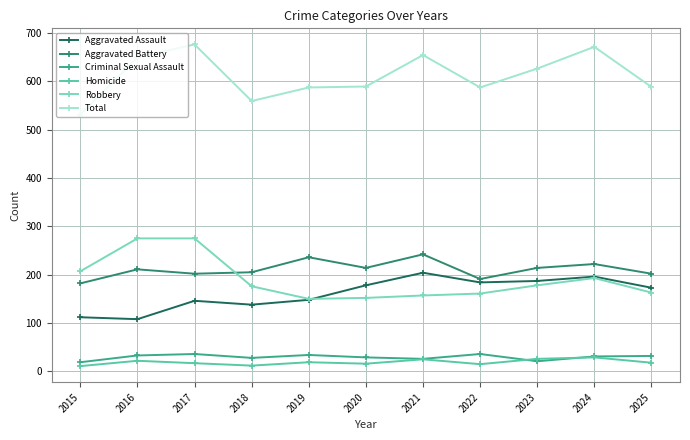

Is it true that Aggravated Battery equals 214 at 2023?

True